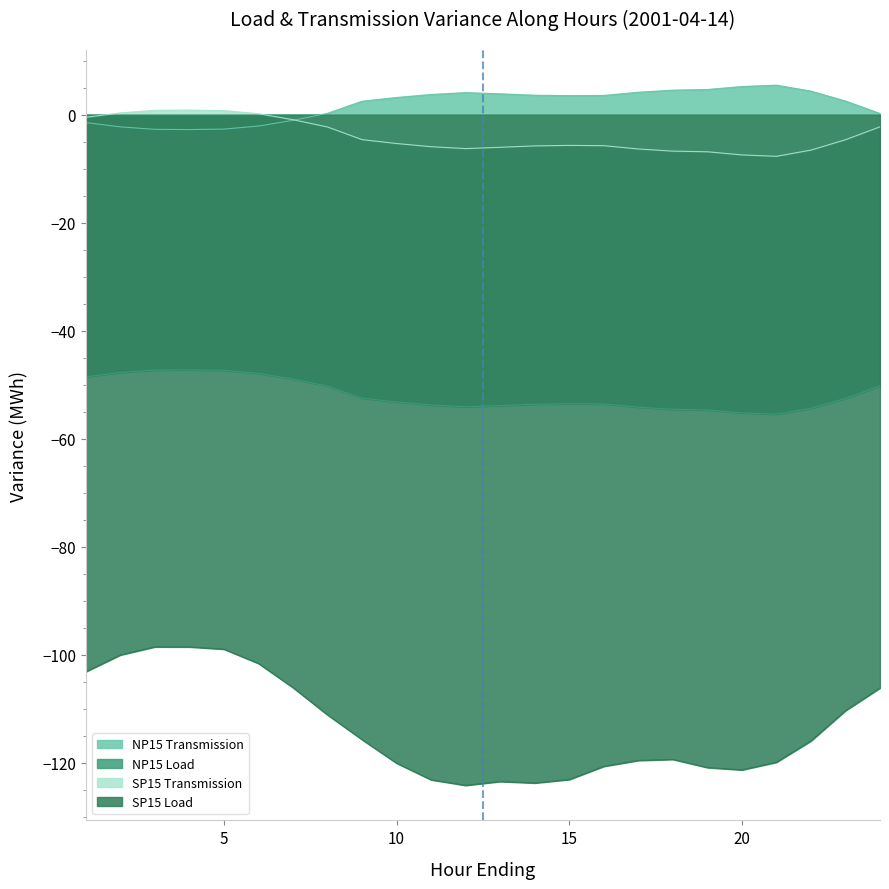

Reading right to left, transcribe all the data shown in this chart.

NP15 Transmission: 24=0.2	23=2.5	22=4.4	21=5.5	20=5.2	19=4.7	18=4.5	17=4.2	16=3.6	15=3.5	14=3.6	13=3.9	12=4.1	11=3.7	10=3.2	9=2.5	8=0.2	7=-1.1	6=-2.1	5=-2.7	4=-2.8	3=-2.7	2=-2.3	1=-1.5
NP15 Load: 24=-50.2	23=-52.5	22=-54.4	21=-55.5	20=-55.2	19=-54.7	18=-54.5	17=-54.1	16=-53.6	15=-53.5	14=-53.6	13=-53.9	12=-54.1	11=-53.7	10=-53.2	9=-52.5	8=-50.2	7=-49.0	6=-47.9	5=-47.3	4=-47.2	3=-47.3	2=-47.7	1=-48.5
SP15 Transmission: 24=-2.2	23=-4.6	22=-6.6	21=-7.7	20=-7.5	19=-6.9	18=-6.8	17=-6.3	16=-5.7	15=-5.7	14=-5.8	13=-6.0	12=-6.3	11=-5.9	10=-5.3	9=-4.6	8=-2.3	7=-0.9	6=0.2	5=0.8	4=0.8	3=0.8	2=0.3	1=-0.5
SP15 Load: 24=-106.1	23=-110.3	22=-115.9	21=-119.9	20=-121.3	19=-120.9	18=-119.3	17=-119.5	16=-120.6	15=-123.1	14=-123.7	13=-123.4	12=-124.2	11=-123.1	10=-120.0	9=-115.7	8=-111.1	7=-106.1	6=-101.6	5=-99.0	4=-98.5	3=-98.5	2=-100.0	1=-103.1